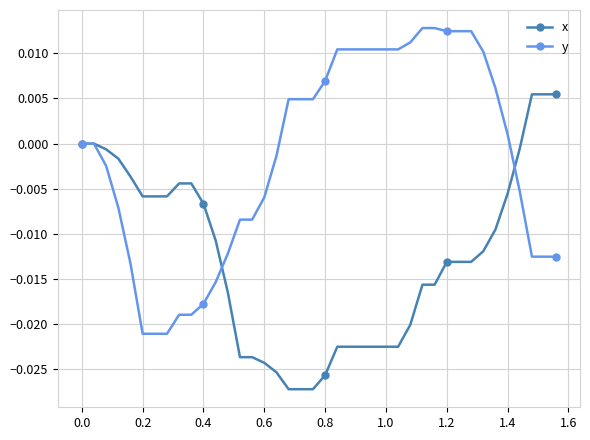

Which series has the largest total across all categories?

y